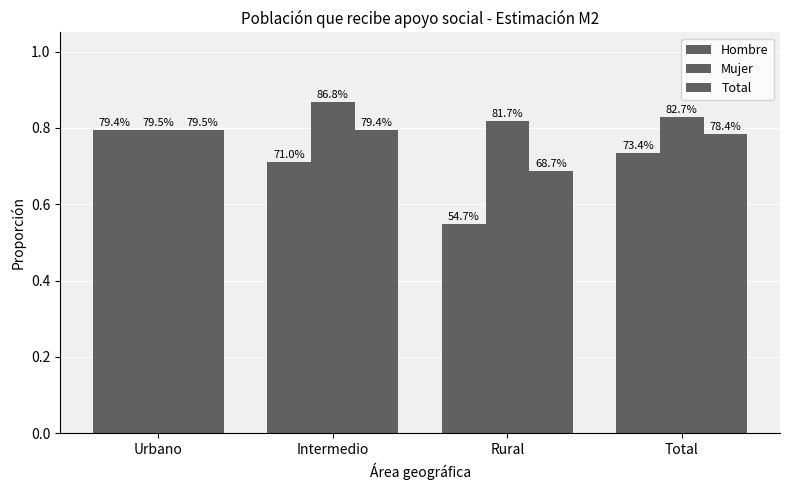

At Rural, list the series in order from largest to smallest.

Mujer, Total, Hombre